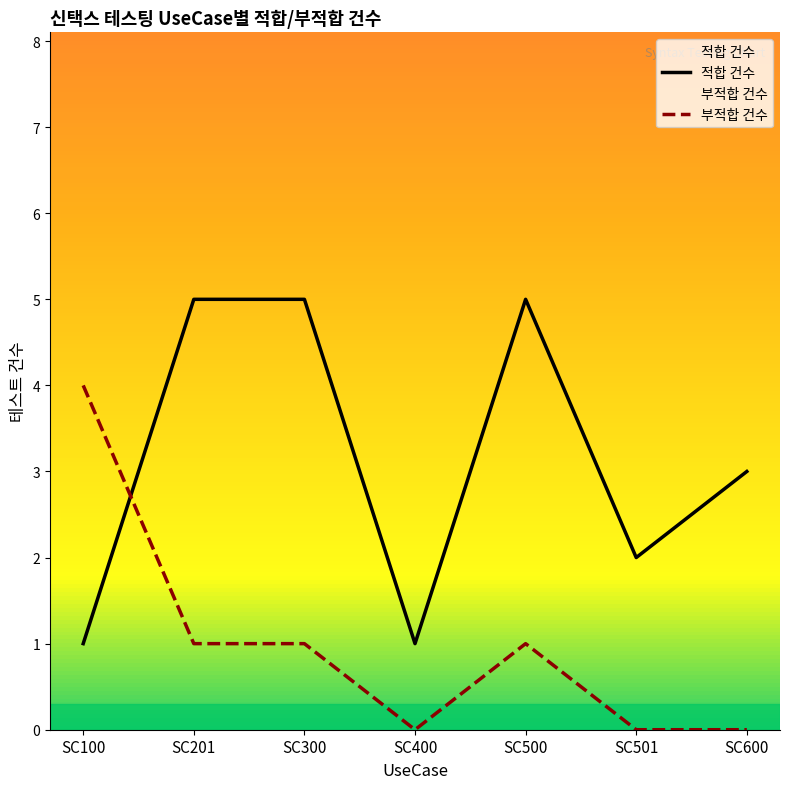

Is this an area chart (filled region under the line)?

No